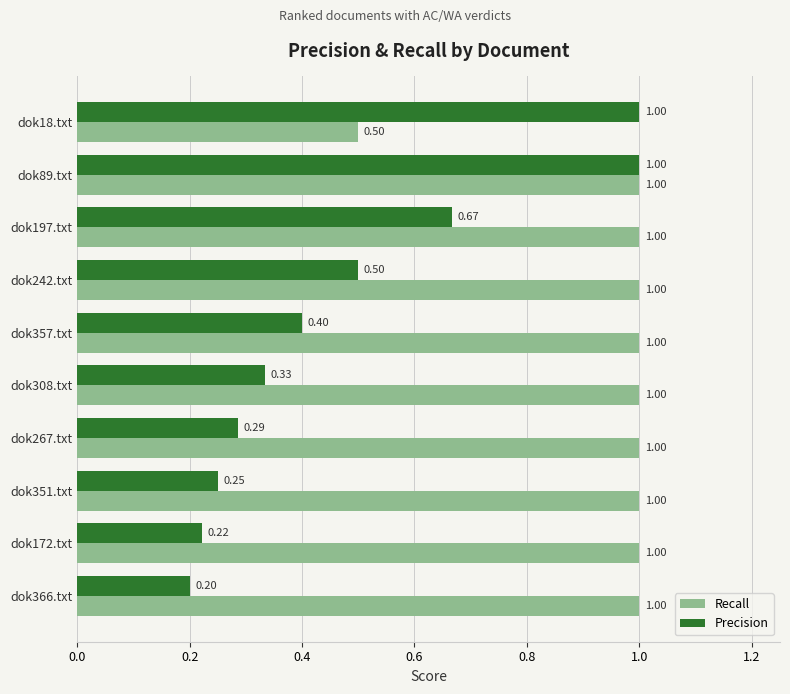

Between dok242.txt and dok308.txt, which series saw the biggest shift?

Precision